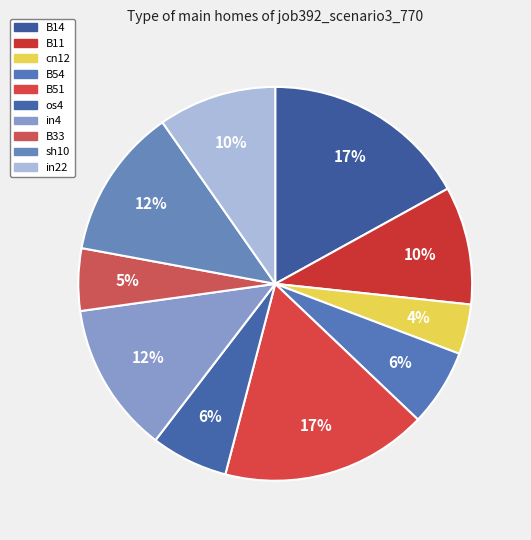

True or false: in4 accounts for 21% of the total.

False